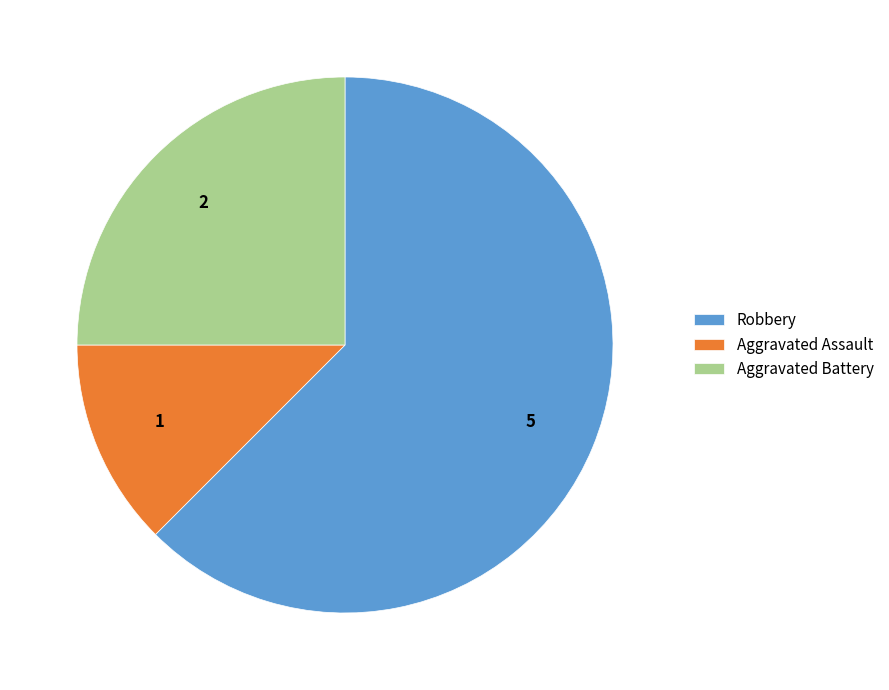

Between Aggravated Battery and Aggravated Assault, which is larger?

Aggravated Battery